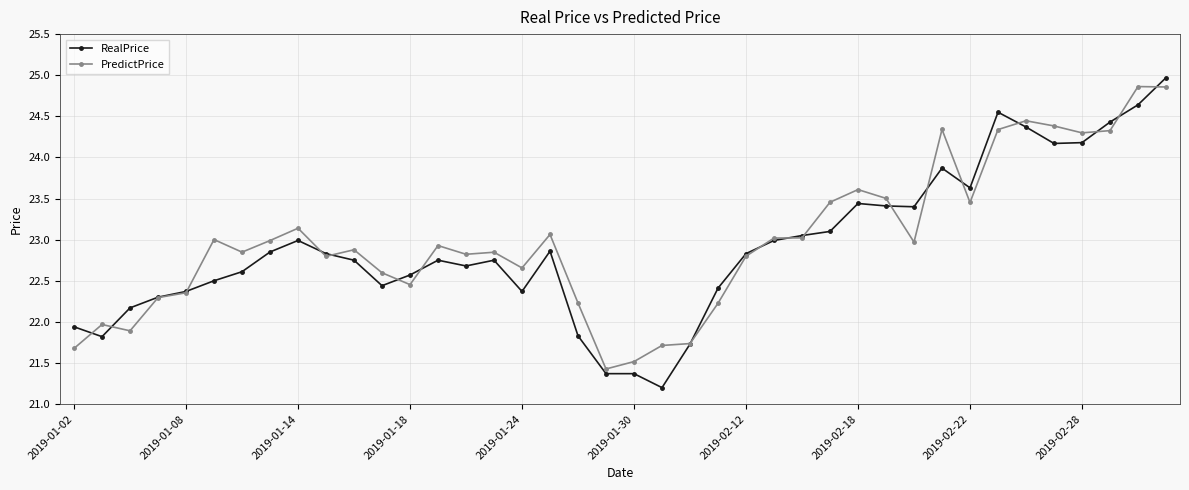

How many series are shown in this chart?

2